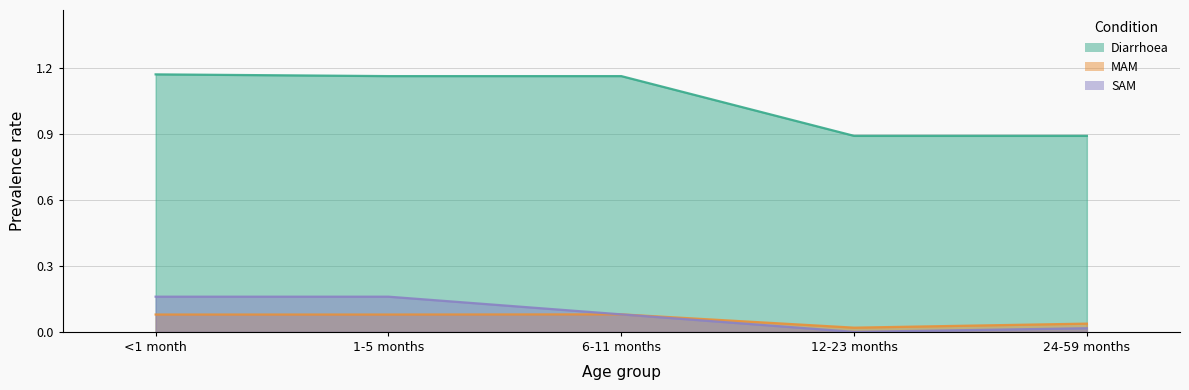

Reading left to right, transcribe all the data shown in this chart.

Diarrhoea: <1 month=1.2	1-5 months=1.2	6-11 months=1.2	12-23 months=0.9	24-59 months=0.9
MAM: <1 month=0.1	1-5 months=0.1	6-11 months=0.1	12-23 months=0.0	24-59 months=0.0
SAM: <1 month=0.2	1-5 months=0.2	6-11 months=0.1	12-23 months=0.0	24-59 months=0.0